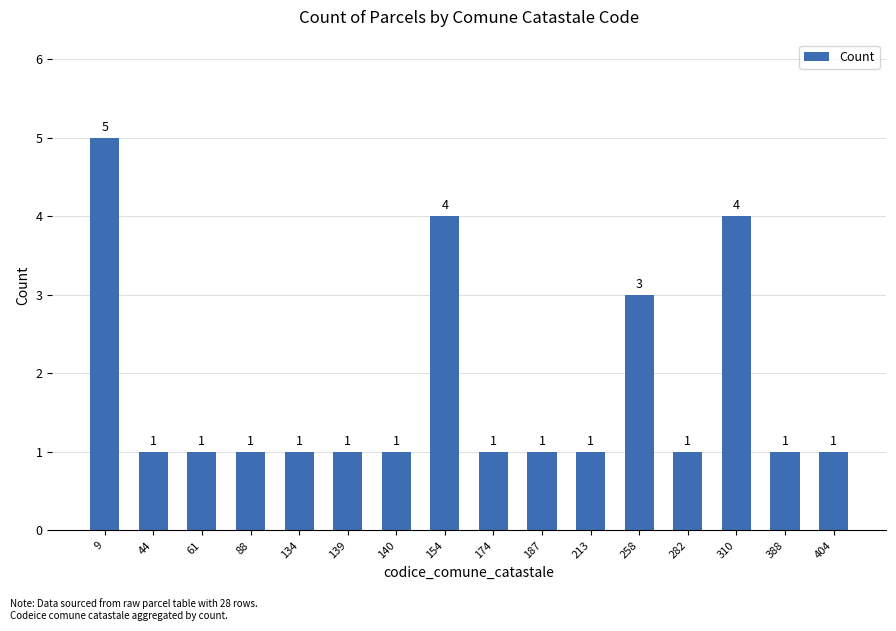

What is the sum of the values at 9 and 310?

9